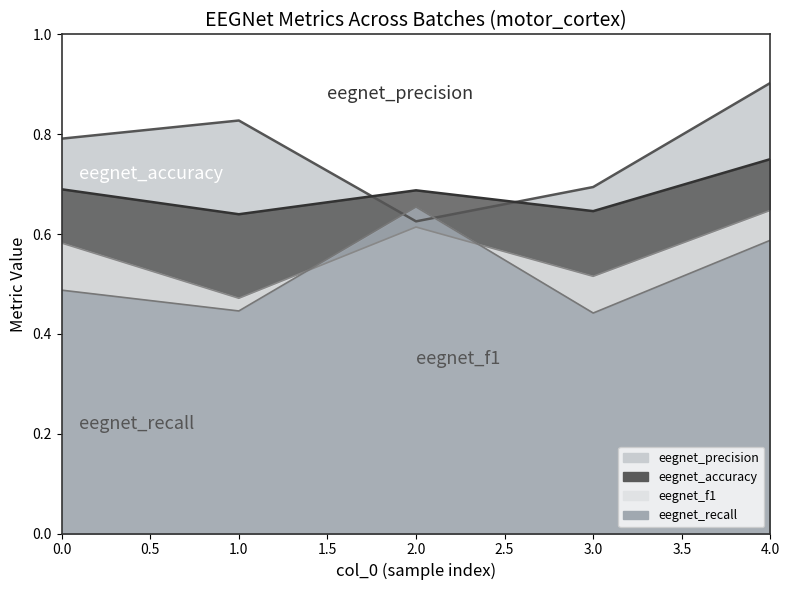

What is the average value of the eegnet_recall series?

0.5